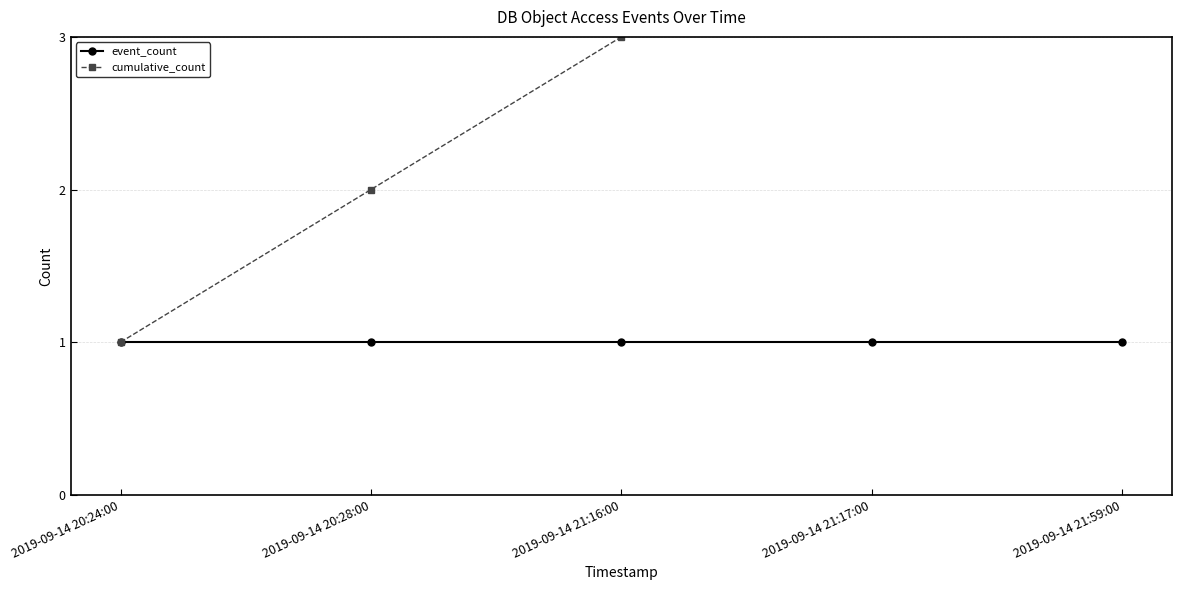

What position from the right is 2019-09-14 21:59:00?

1